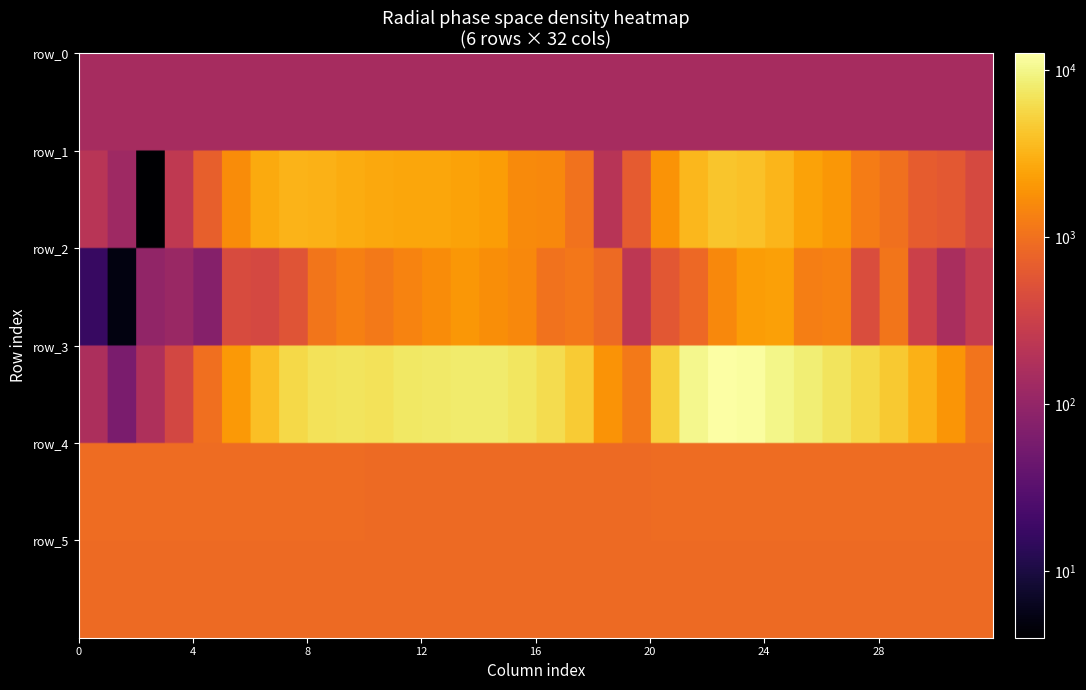

What is the difference between the second highest and minimum values in the row_4 series?

44.0